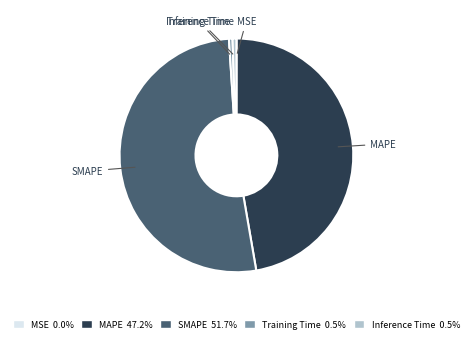

What is the majority slice?

SMAPE